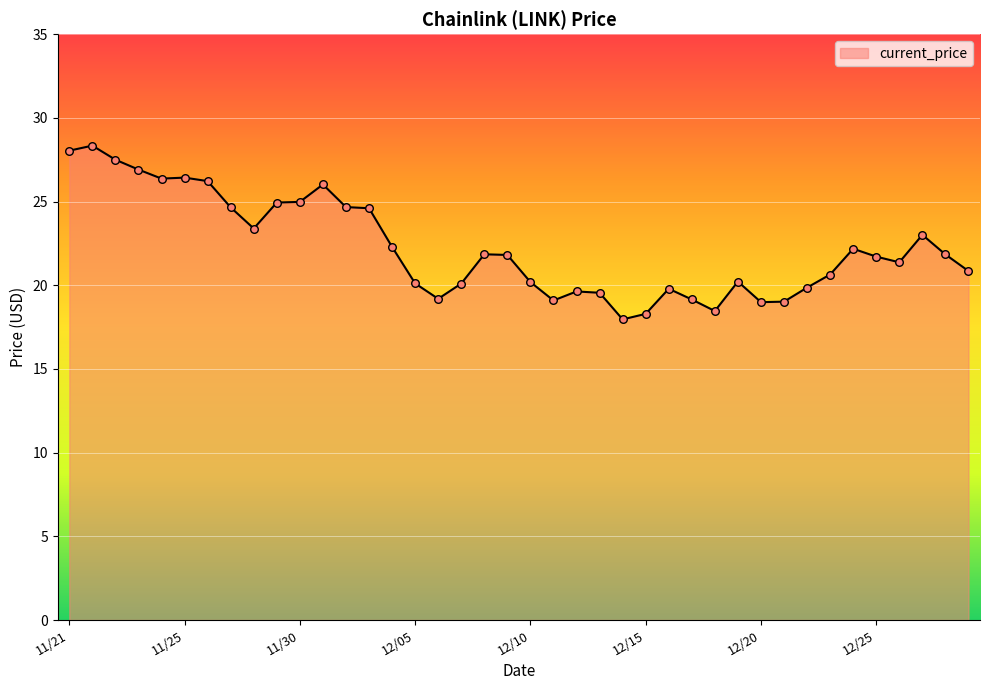

What is the difference between the maximum and minimum values?

10.4